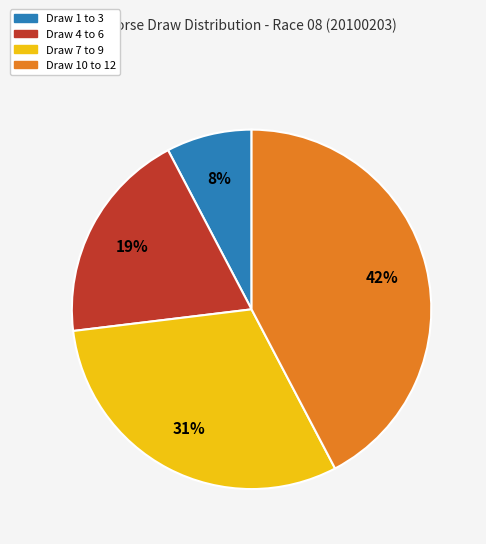

To the nearest percent, what is the average slice percentage?

25%